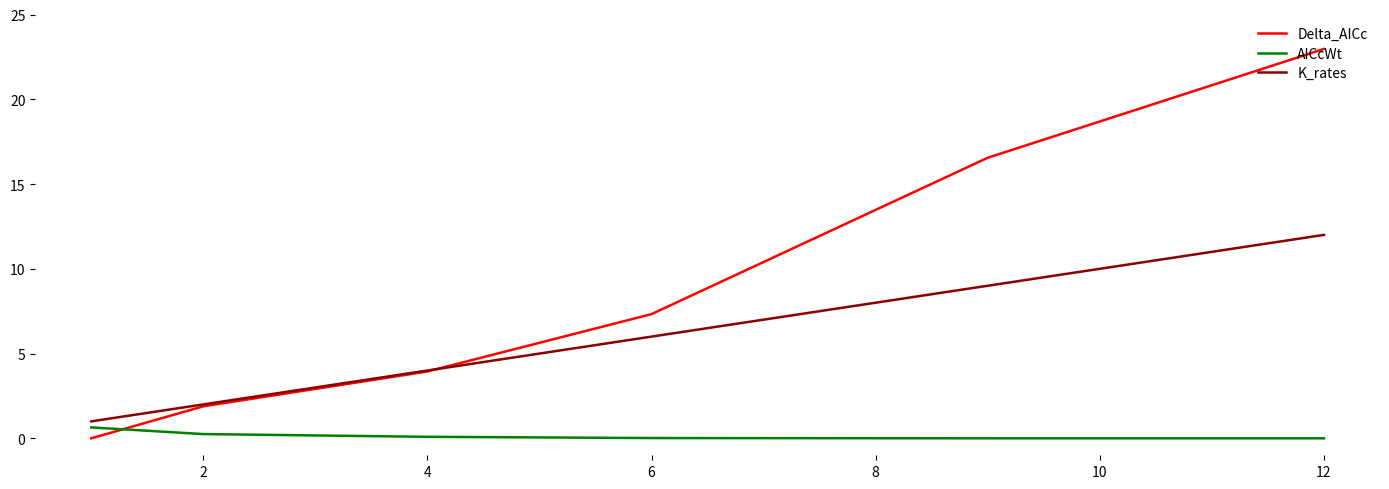

How many series are shown in this chart?

3